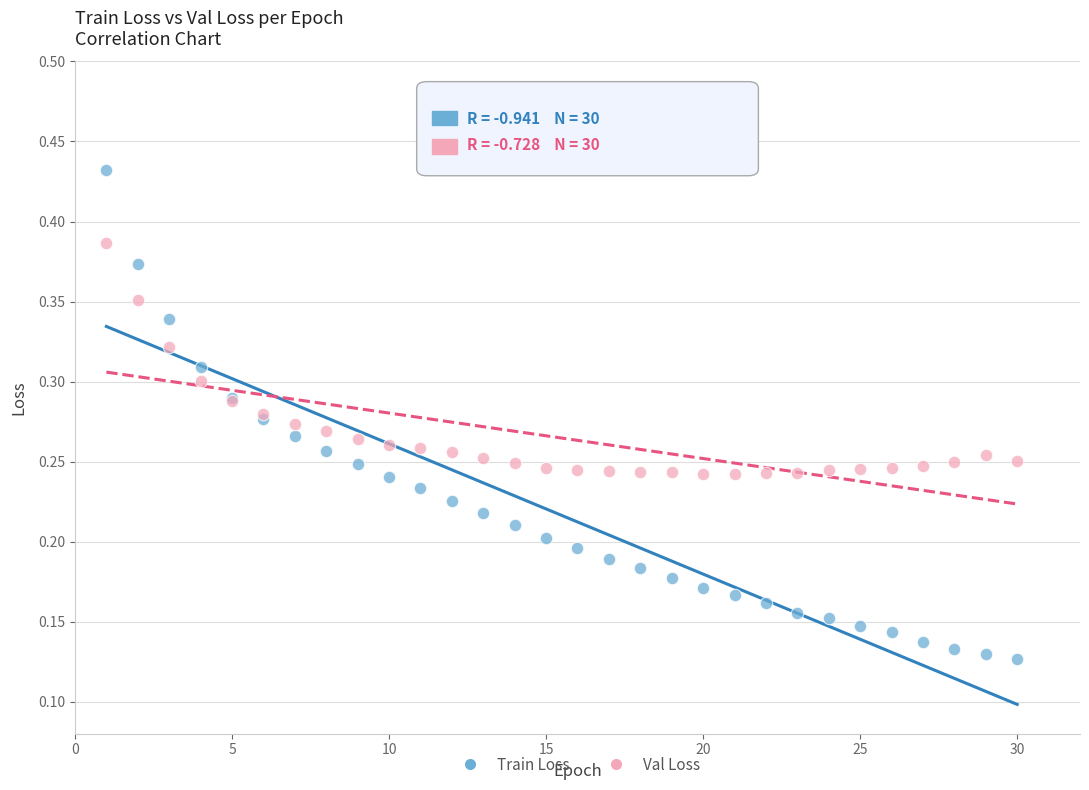

Which series reaches the minimum Y coordinate?

Train Loss